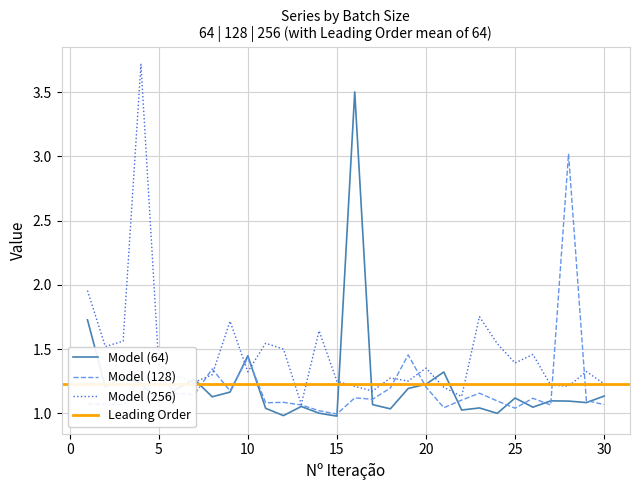

Reading left to right, what are all the values shown in this chart?

64: 1=1.7	2=1.2	3=1.3	4=1.2	5=1.1	6=1.2	7=1.3	8=1.1	9=1.2	10=1.4	11=1.0	12=1.0	13=1.1	14=1.0	15=1.0	16=3.5	17=1.1	18=1.0	19=1.2	20=1.2	21=1.3	22=1.0	23=1.0	24=1.0	25=1.1	26=1.0	27=1.1	28=1.1	29=1.1	30=1.1
128: 1=1.1	2=1.1	3=1.1	4=1.2	5=1.3	6=1.2	7=1.1	8=1.3	9=1.2	10=1.4	11=1.1	12=1.1	13=1.1	14=1.0	15=1.0	16=1.1	17=1.1	18=1.2	19=1.5	20=1.2	21=1.0	22=1.1	23=1.2	24=1.1	25=1.0	26=1.1	27=1.1	28=3.0	29=1.1	30=1.1
256: 1=2.0	2=1.5	3=1.6	4=3.7	5=1.4	6=1.3	7=1.2	8=1.3	9=1.7	10=1.3	11=1.5	12=1.5	13=1.1	14=1.6	15=1.3	16=1.2	17=1.2	18=1.3	19=1.3	20=1.4	21=1.2	22=1.1	23=1.8	24=1.5	25=1.4	26=1.5	27=1.2	28=1.2	29=1.3	30=1.2